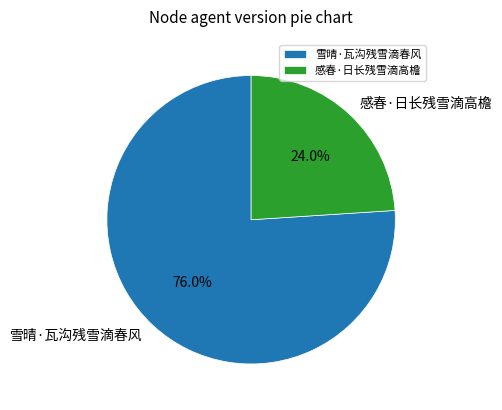

To the nearest percent, what is the combined percentage of 感春·日长残雪滴高檐 and 雪晴·瓦沟残雪滴春风?

100%